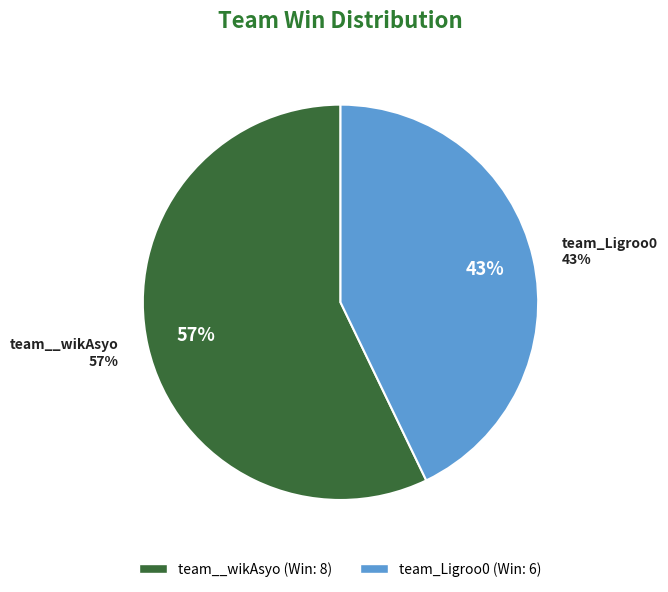

Is there a majority slice in this chart?

Yes